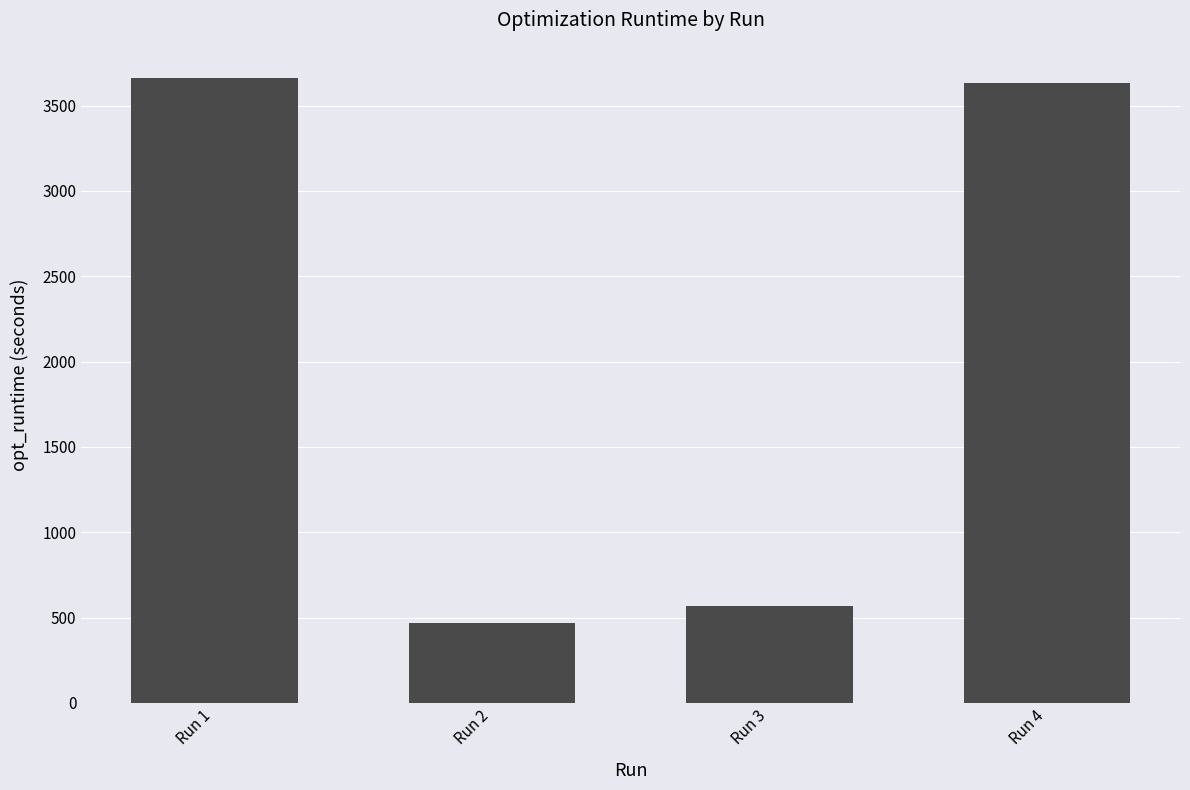

What is the average value?

2082.9